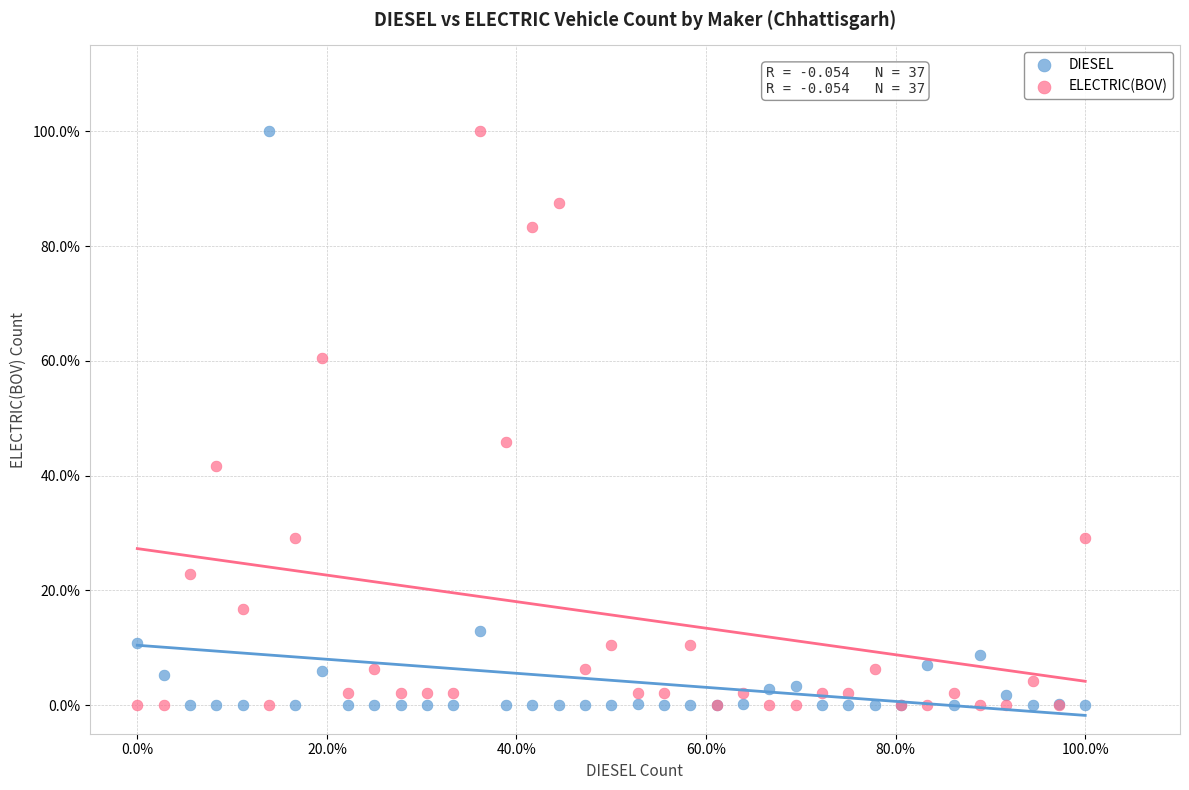

What is the X range (max minus min) for the scatter plot?

100.0